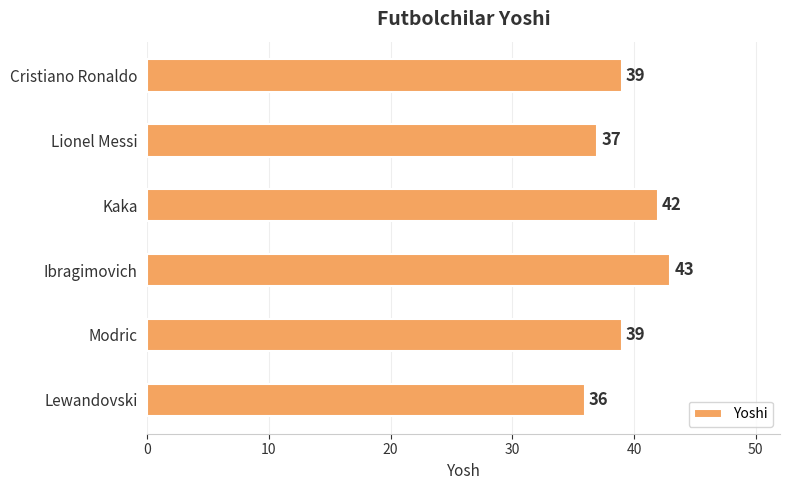

Reading bottom to top, extract all data points from this chart.

Lewandovski=36	Modric=39	Ibragimovich=43	Kaka=42	Lionel Messi=37	Cristiano Ronaldo=39